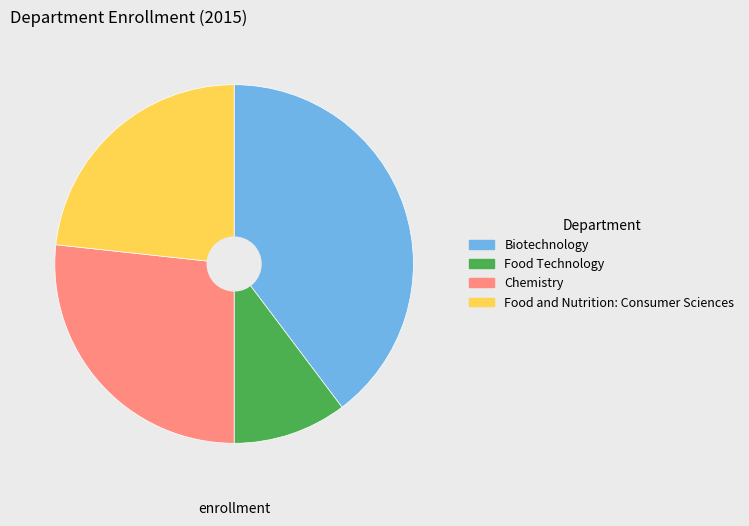

Does any single category account for the majority?

No